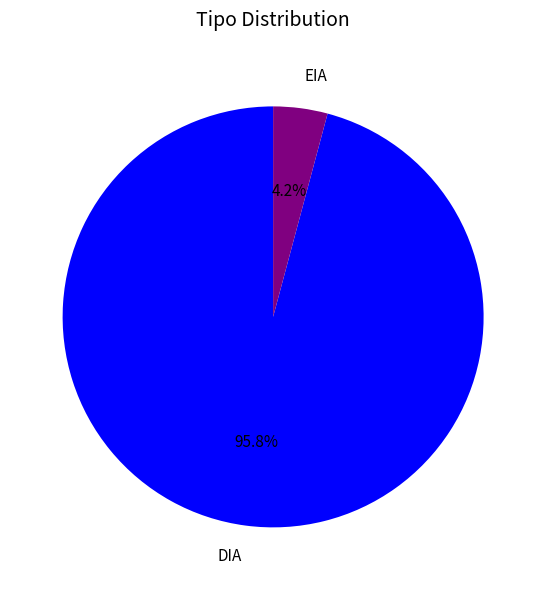

Which has a higher value, EIA or DIA?

DIA